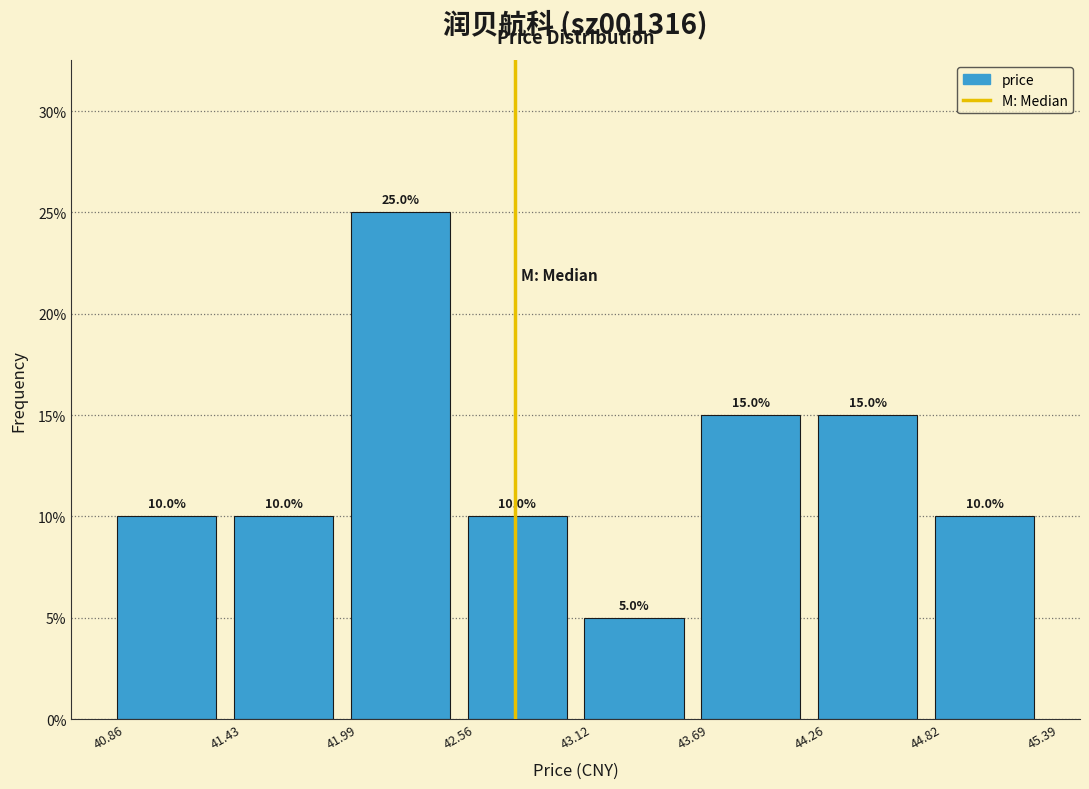

Reading left to right, list every bar in this chart as the range it spans on the x-axis followed by its height.

40.86 to 41.43: 10.0
41.43 to 41.99: 10.0
41.99 to 42.56: 25.0
42.56 to 43.12: 10.0
43.12 to 43.69: 5.0
43.69 to 44.26: 15.0
44.26 to 44.82: 15.0
44.82 to 45.39: 10.0